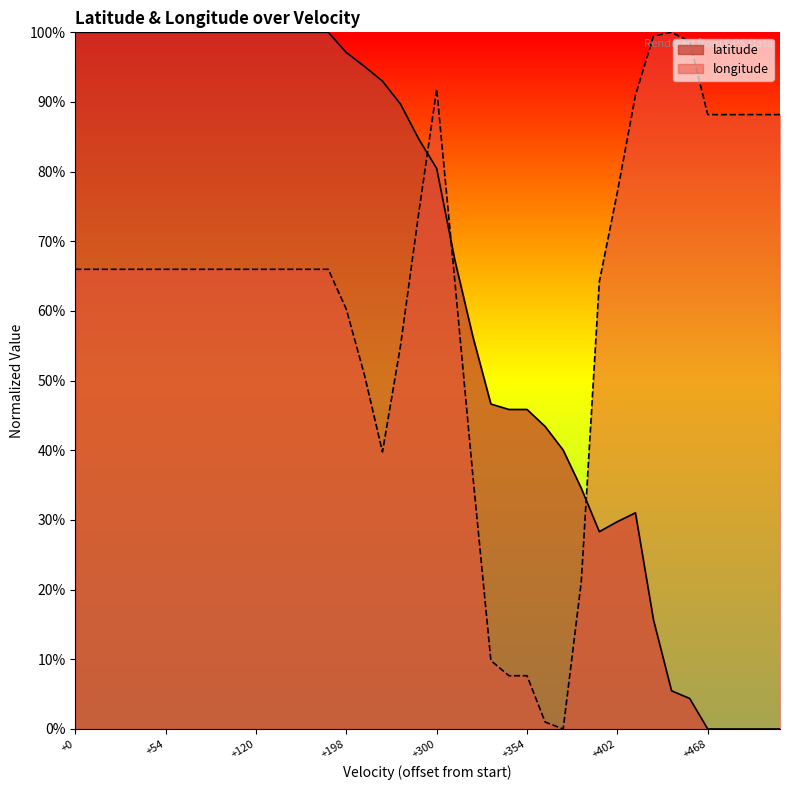

At how many categories does at least one series exceed 0?

40